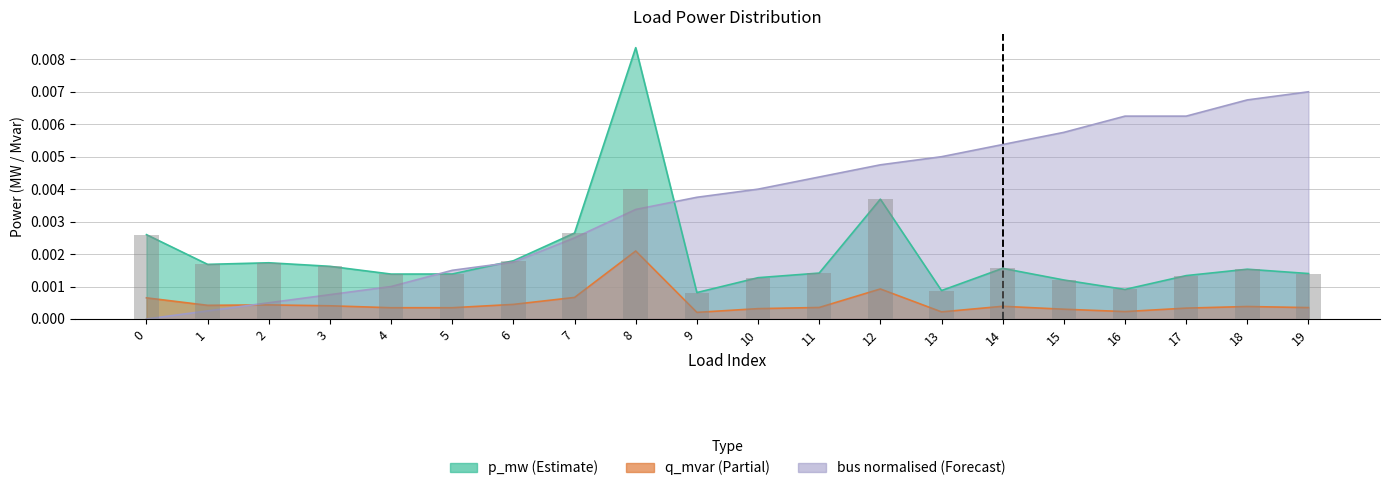

How many data points in bus_norm are above 0?

19